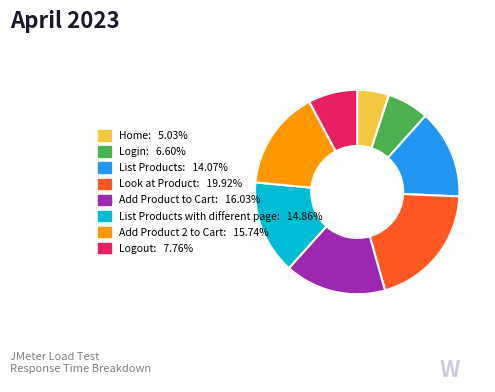

Is there any slice that represents more than half of the pie?

No